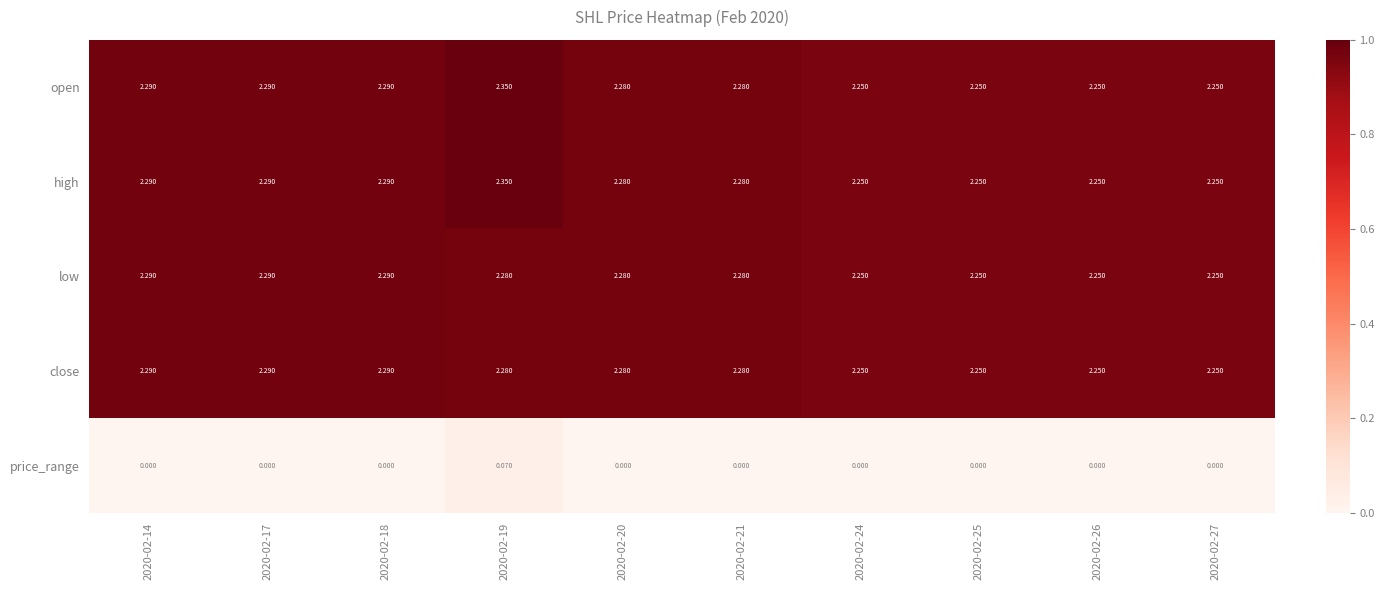

Is the value of price_range at 2020-02-17 greater than the value of close at 2020-02-20?

No